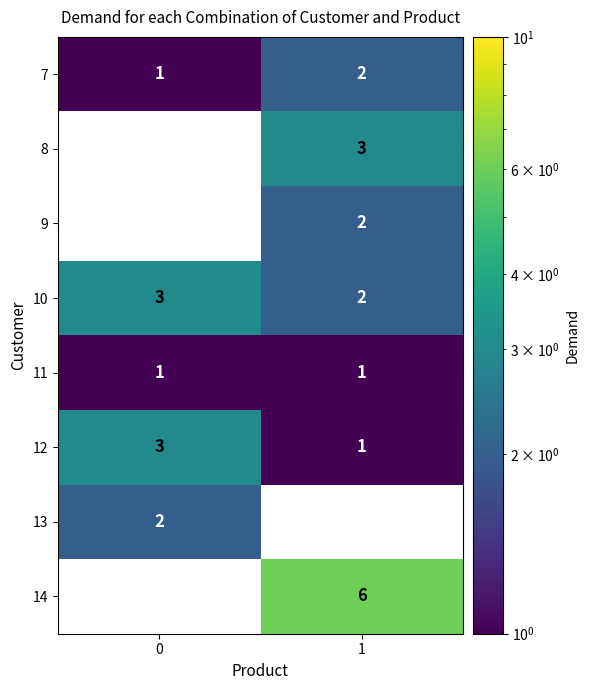

True or false: 11 has a value of 1 at 1.

True